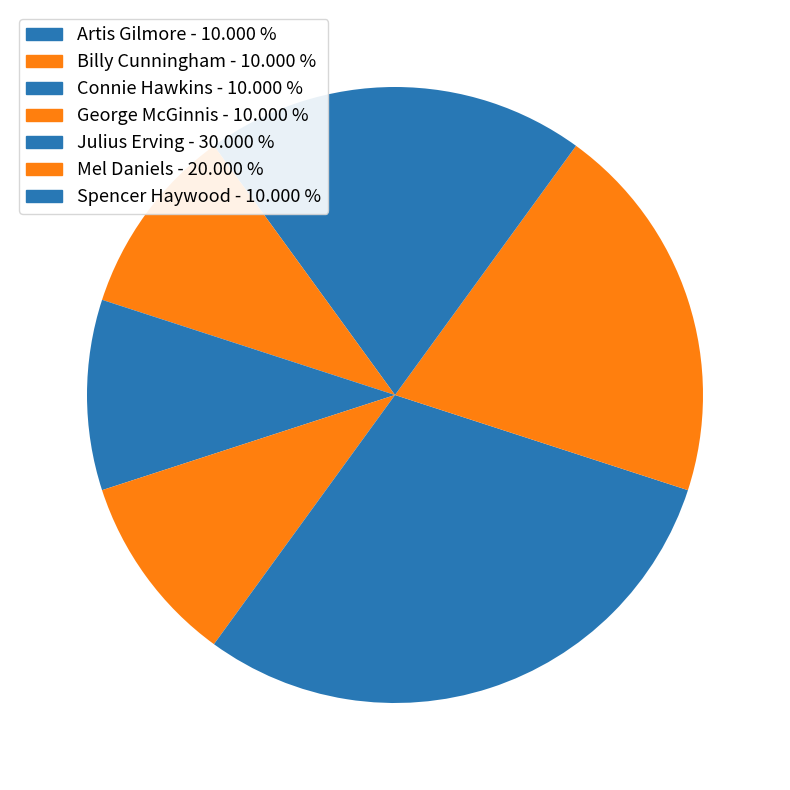

What is the largest slice in the pie chart?

Julius Erving